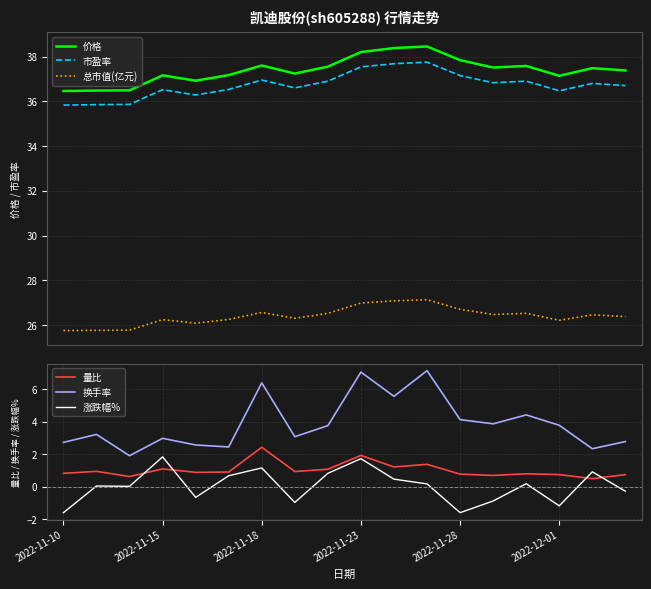

Reading right to left, list all the values displayed in this chart.

价格: 37.4	37.5	37.1	37.6	37.5	37.8	38.5	38.4	38.2	37.5	37.2	37.6	37.2	36.9	37.2	36.5	36.5	36.5
市盈率: 36.7	36.8	36.5	36.9	36.8	37.1	37.8	37.7	37.5	36.9	36.6	37.0	36.5	36.3	36.5	35.9	35.9	35.8
总市值(亿元): 26.4	26.4	26.2	26.5	26.5	26.7	27.1	27.1	27.0	26.5	26.3	26.6	26.2	26.1	26.2	25.8	25.8	25.8
量比: 0.8	0.5	0.8	0.8	0.7	0.8	1.4	1.2	1.9	1.1	0.9	2.4	0.9	0.9	1.1	0.6	0.9	0.8
换手率: 2.8	2.3	3.8	4.4	3.9	4.1	7.1	5.6	7.0	3.8	3.1	6.4	2.5	2.6	3.0	1.9	3.2	2.7
涨跌幅%: -0.3	0.9	-1.2	0.2	-0.9	-1.6	0.2	0.5	1.7	0.8	-1.0	1.2	0.7	-0.7	1.8	0.0	0.1	-1.6